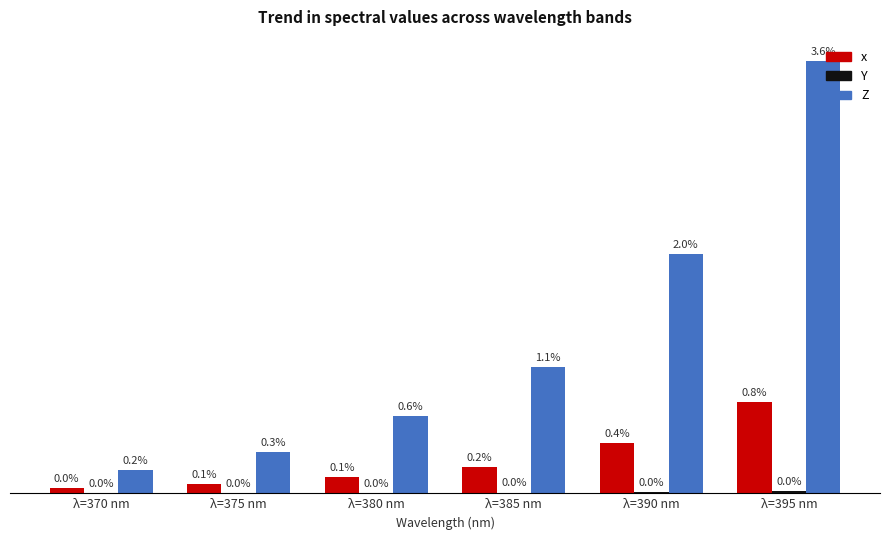

At λ=380 nm, list the series in order from largest to smallest.

Z, x, Y